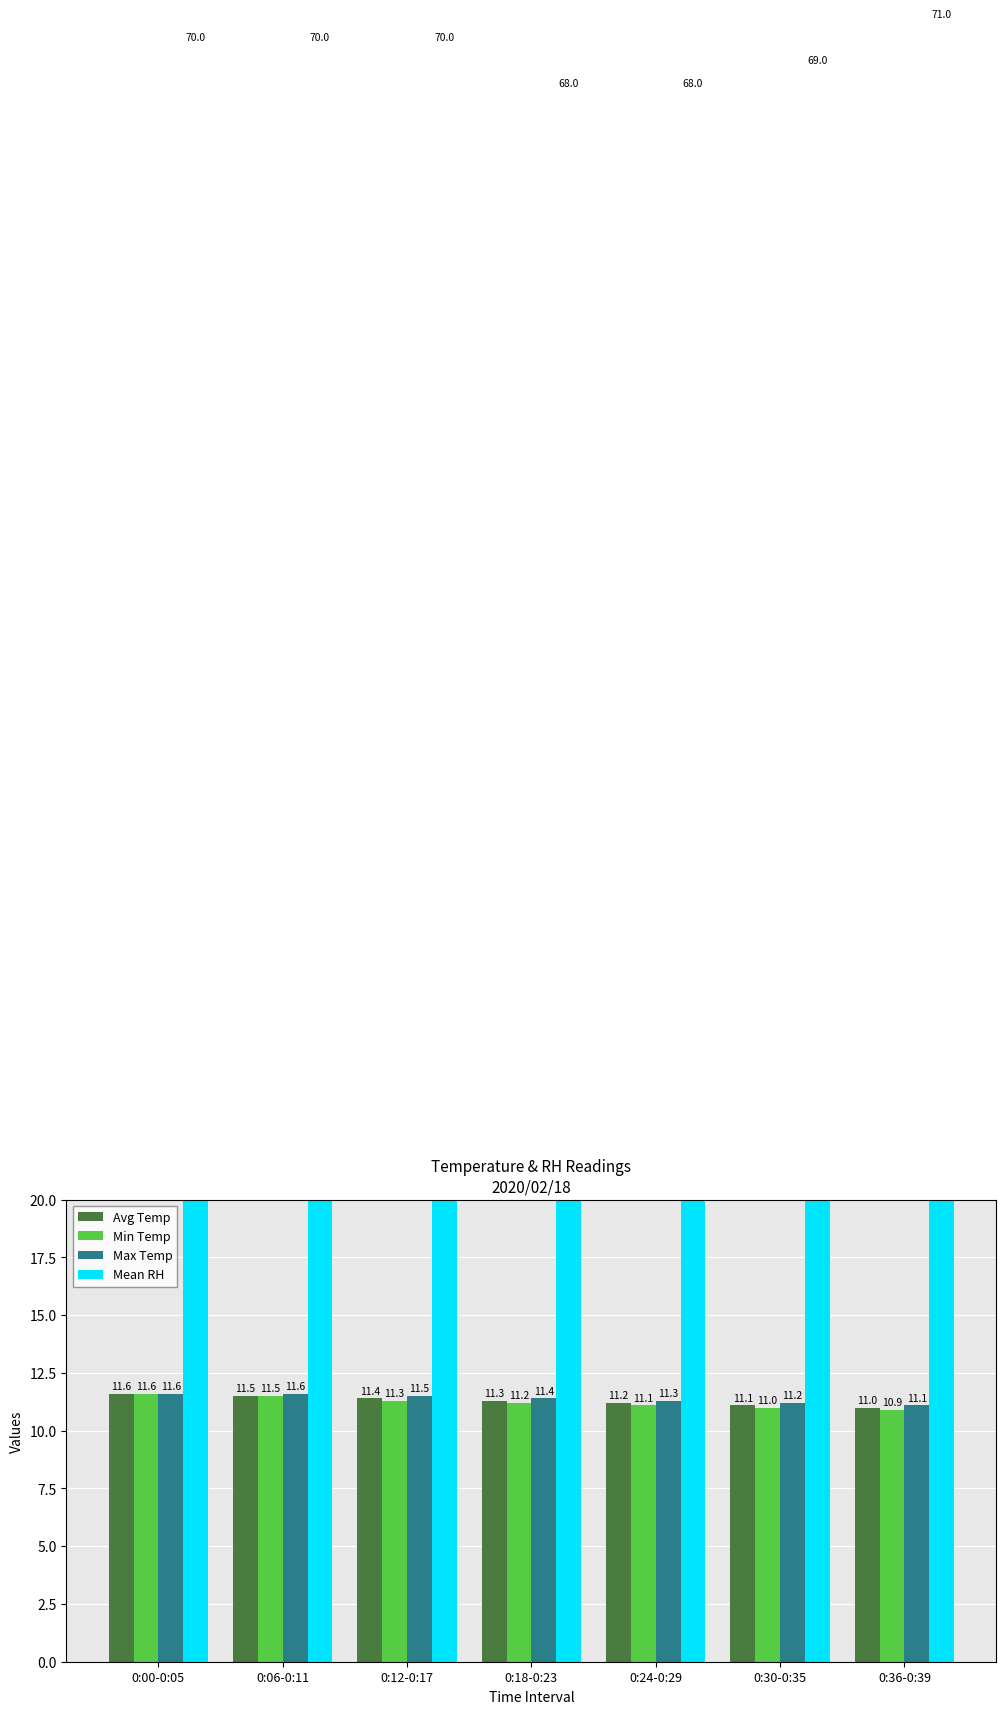

What is the sum of all Max Temp values?

79.7